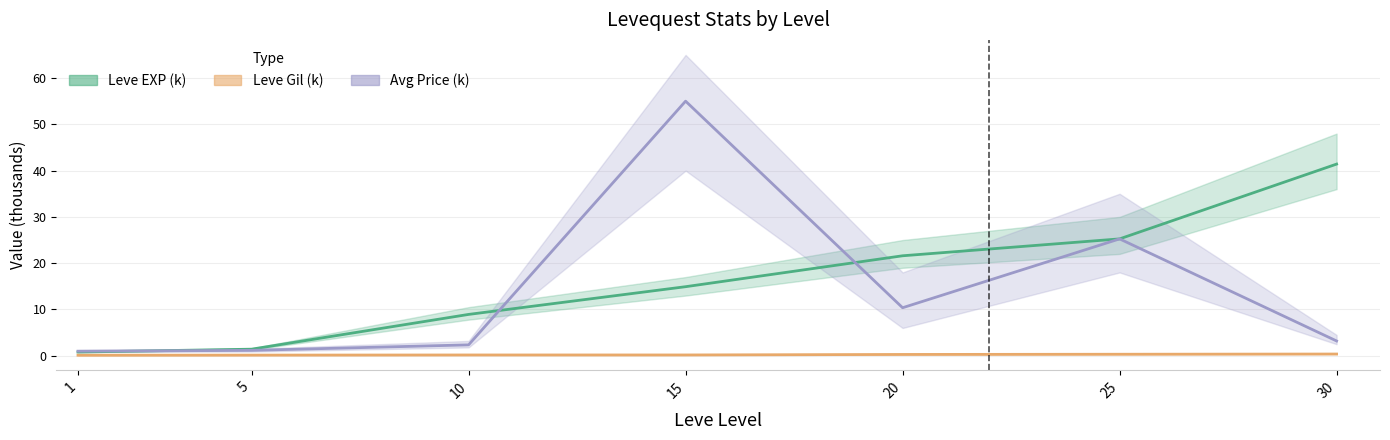

True or false: Leve EXP (k) and Leve Gil (k) cross at least once.

False